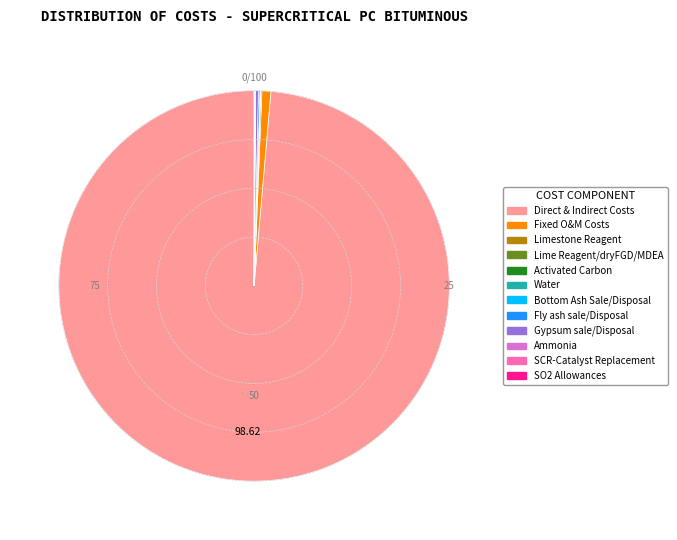

Which category accounts for the majority?

Direct & Indirect Costs